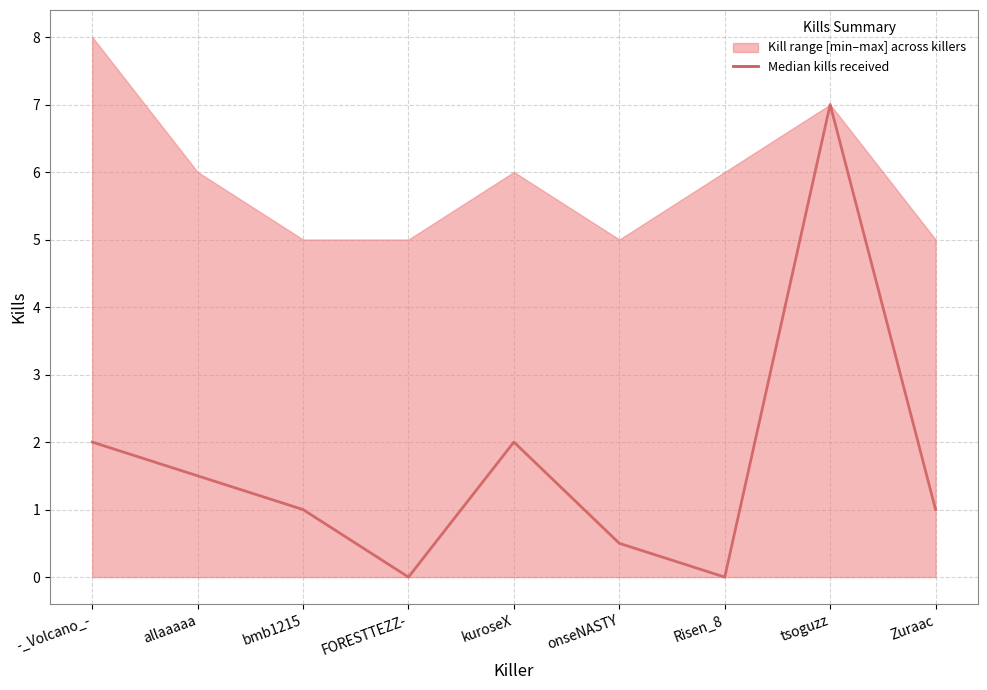

Which label corresponds to the largest value in the chart?

tsoguzz